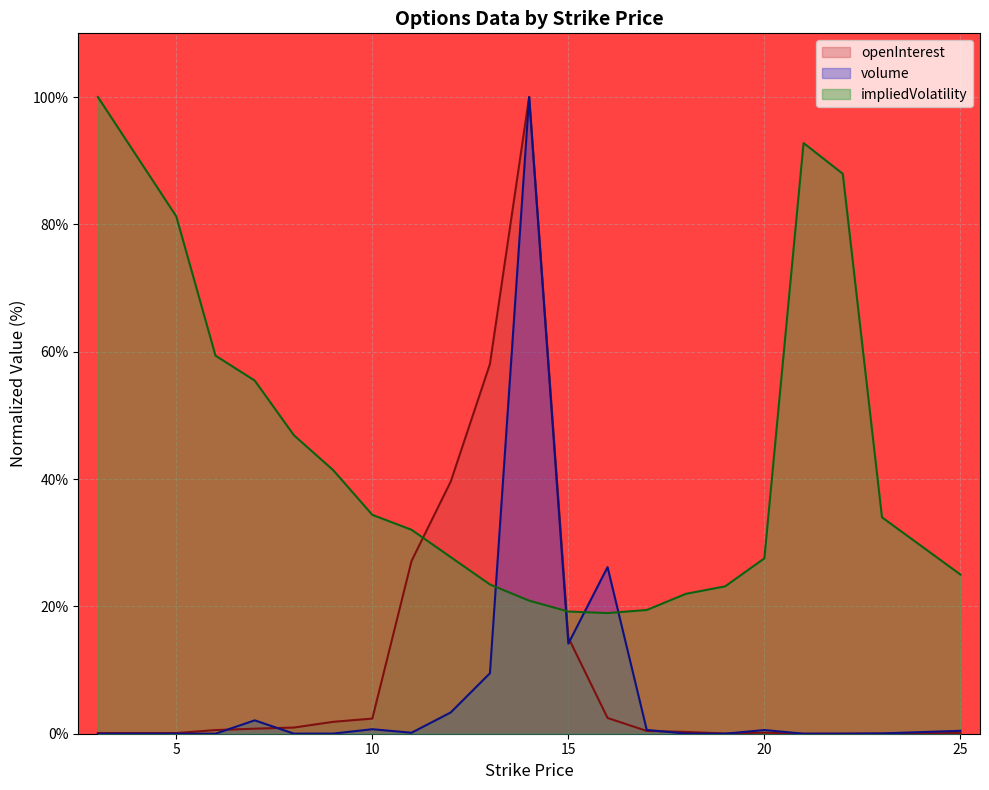

What is the sum of the volume values at 6 and 25?

0.5